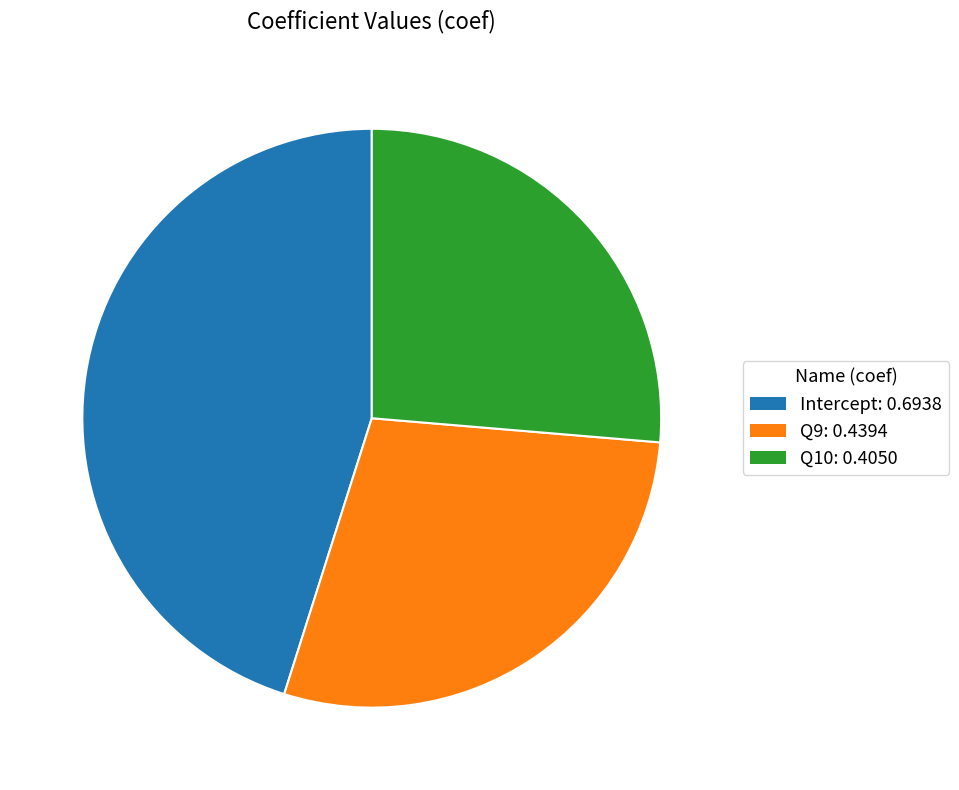

Is there a majority slice in this chart?

No